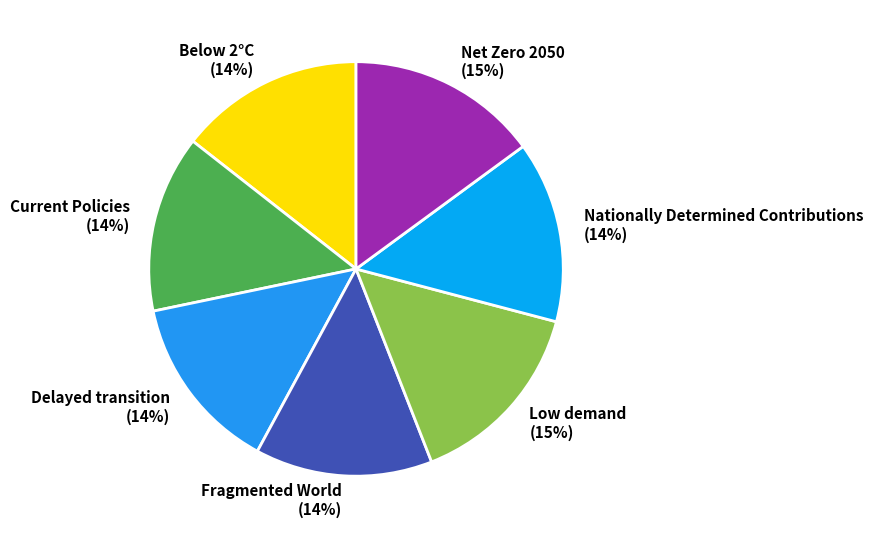

The Fragmented World slice represents 14% of the pie. True or false?

True